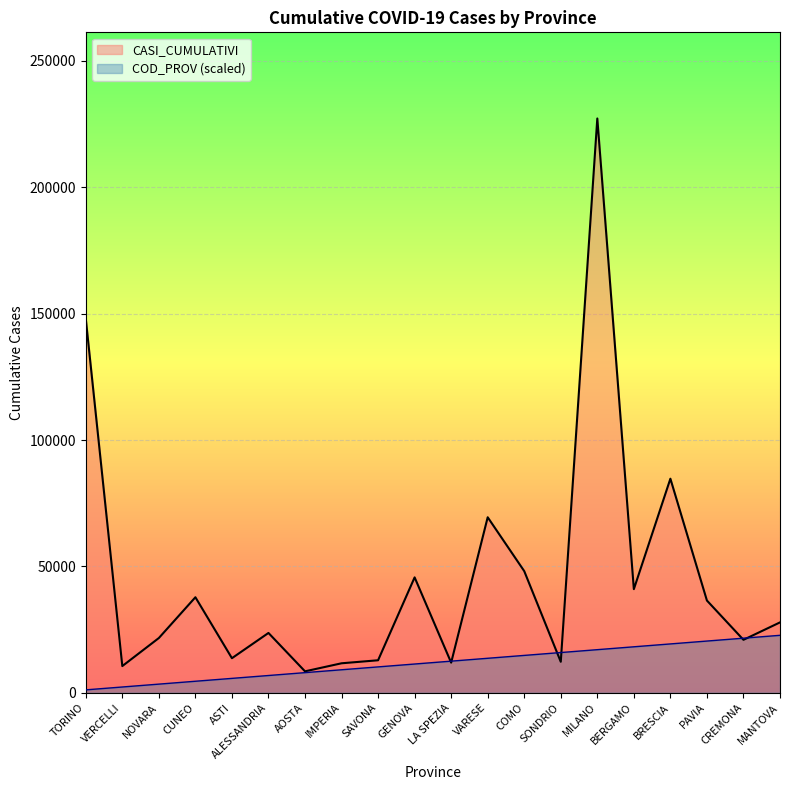

List the labels in order of CASI_CUMULATIVI value, largest first.

MILANO, TORINO, BRESCIA, VARESE, COMO, GENOVA, BERGAMO, CUNEO, PAVIA, MANTOVA, ALESSANDRIA, NOVARA, CREMONA, ASTI, SAVONA, SONDRIO, LA SPEZIA, IMPERIA, VERCELLI, AOSTA